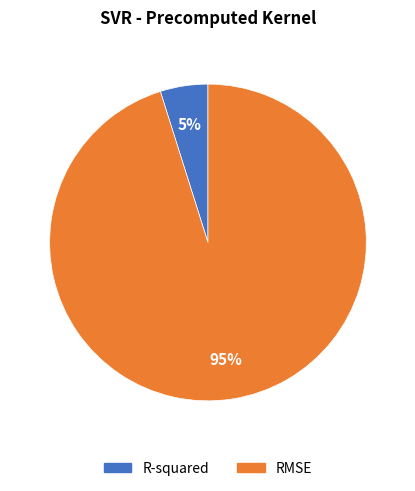

Count the number of slices in the pie.

2